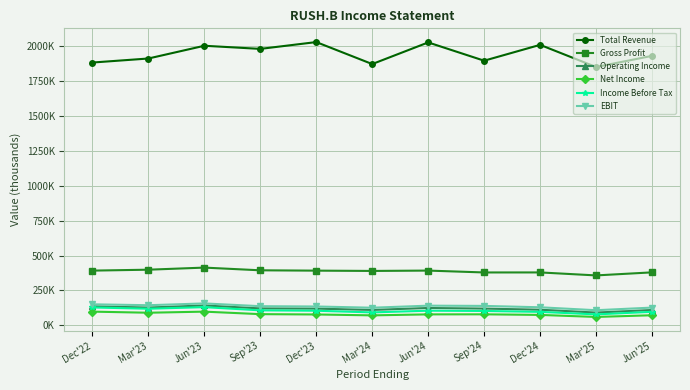

Reading right to left, transcribe all the data shown in this chart.

Total Revenue: 1930700	1850800	2009600	1896100	2027000	1872000	2029500	1980700	2003100	1911800	1882900
Gross Profit: 379700	357800	379200	379000	392400	389900	392000	394400	413800	398800	392200
Operating Income: 110100	91700	112100	120200	124500	110500	119900	121400	142600	127600	136500
Net Income: 72400	60300	74800	79100	78700	71600	78000	80300	98300	90500	98300
Income Before Tax: 97100	78600	96700	103200	105100	92800	104800	107600	130500	119100	128200
EBIT: 127300	108500	129500	139400	141100	126400	135200	137400	157100	144300	150800